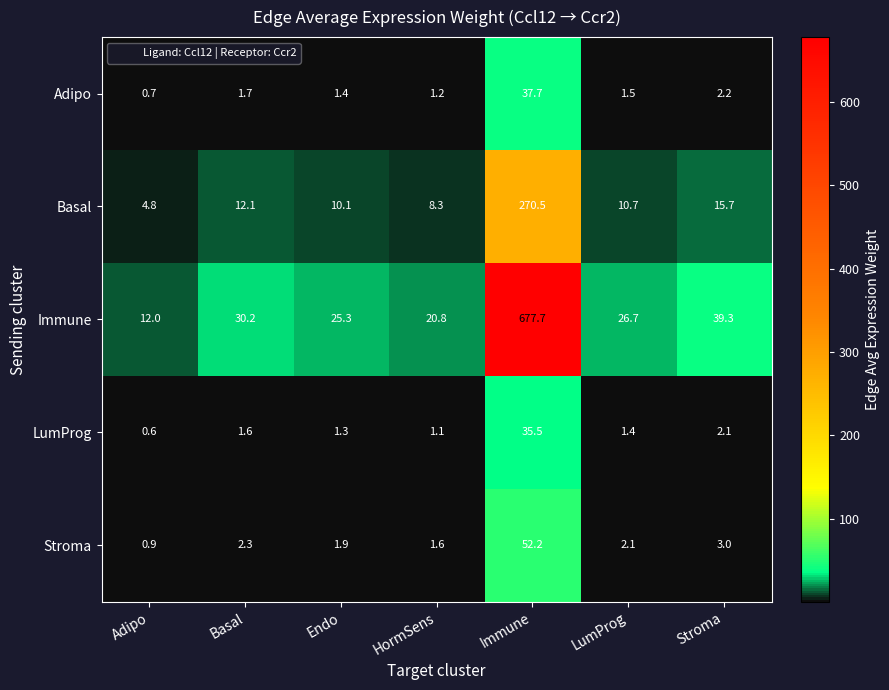

Which series has the largest total across all categories?

Immune